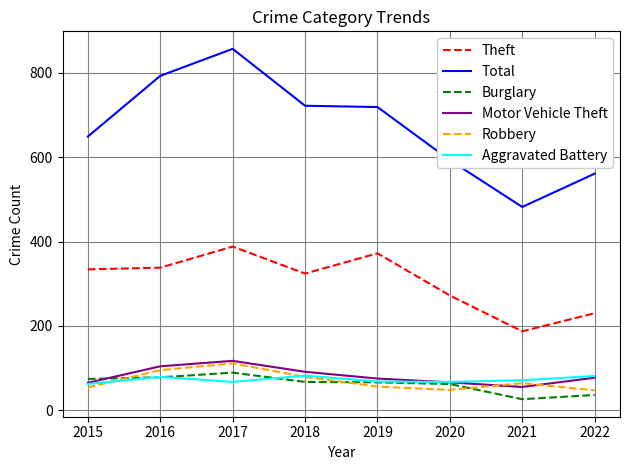

Where is the first local minimum for Motor Vehicle Theft?

2021